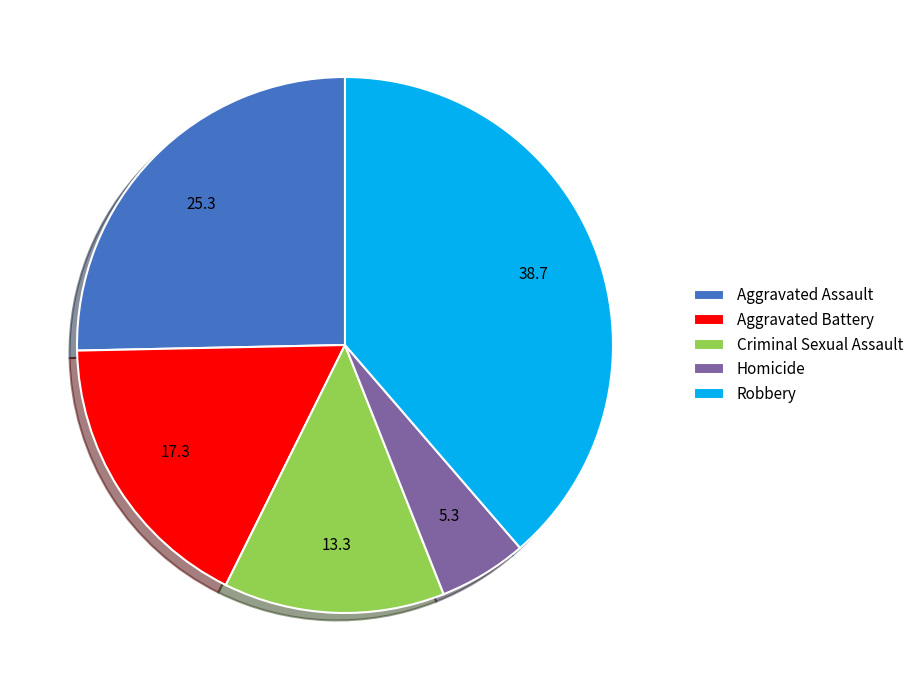

Which has a higher value, Homicide or Aggravated Assault?

Aggravated Assault